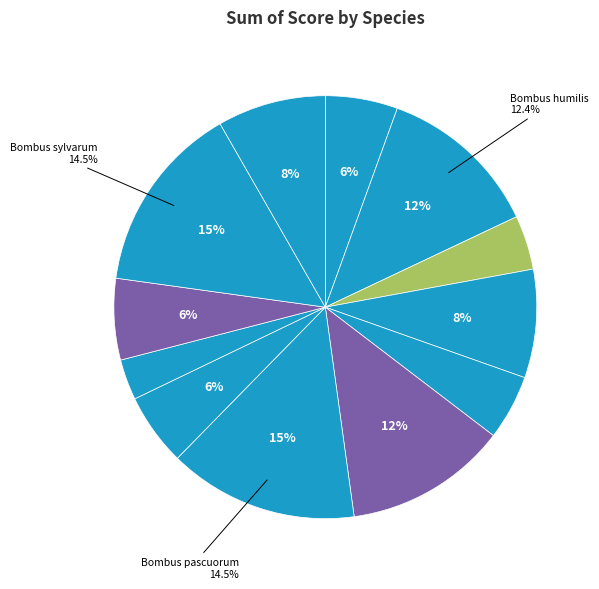

What is the largest slice in the pie chart?

Bombus pascuorum